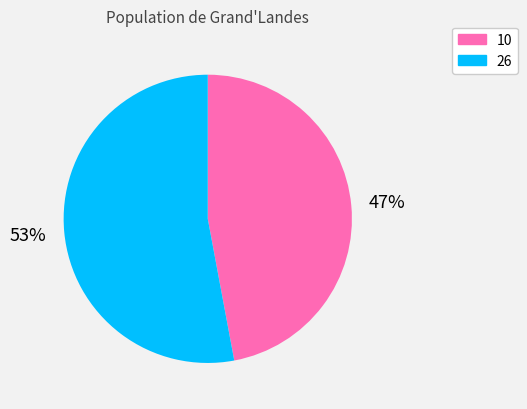

How many slices are in this pie chart?

2